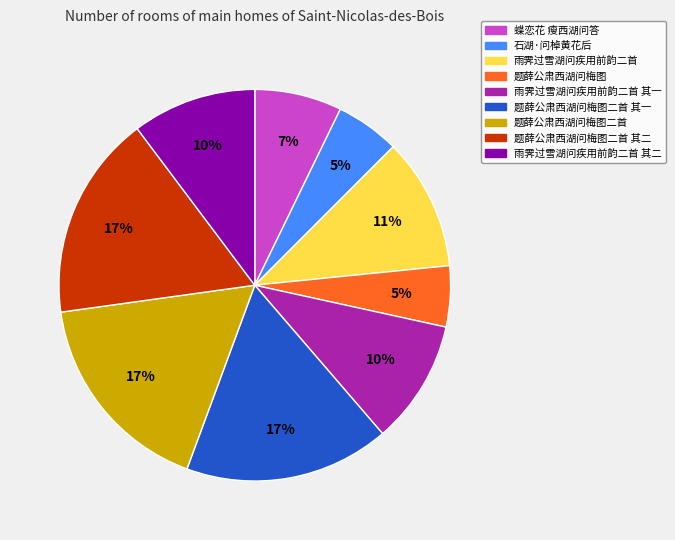

Count the number of slices in the pie.

9